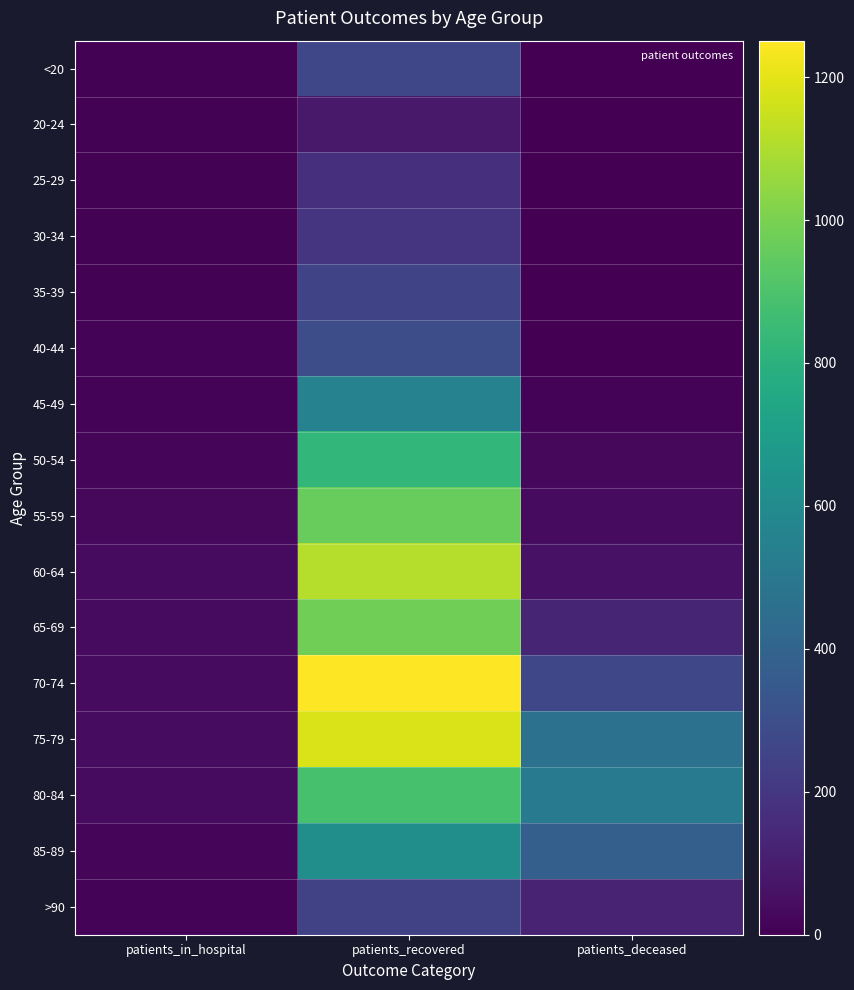

Reading right to left, transcribe all the data shown in this chart.

<20: patients_deceased=2	patients_recovered=264	patients_in_hospital=8
20-24: patients_deceased=0	patients_recovered=87	patients_in_hospital=5
25-29: patients_deceased=0	patients_recovered=168	patients_in_hospital=6
30-34: patients_deceased=3	patients_recovered=195	patients_in_hospital=6
35-39: patients_deceased=4	patients_recovered=256	patients_in_hospital=5
40-44: patients_deceased=3	patients_recovered=296	patients_in_hospital=12
45-49: patients_deceased=13	patients_recovered=556	patients_in_hospital=12
50-54: patients_deceased=29	patients_recovered=828	patients_in_hospital=16
55-59: patients_deceased=37	patients_recovered=960	patients_in_hospital=25
60-64: patients_deceased=63	patients_recovered=1112	patients_in_hospital=35
65-69: patients_deceased=128	patients_recovered=979	patients_in_hospital=39
70-74: patients_deceased=267	patients_recovered=1251	patients_in_hospital=39
75-79: patients_deceased=472	patients_recovered=1180	patients_in_hospital=40
80-84: patients_deceased=519	patients_recovered=886	patients_in_hospital=35
85-89: patients_deceased=381	patients_recovered=620	patients_in_hospital=20
>90: patients_deceased=125	patients_recovered=247	patients_in_hospital=14